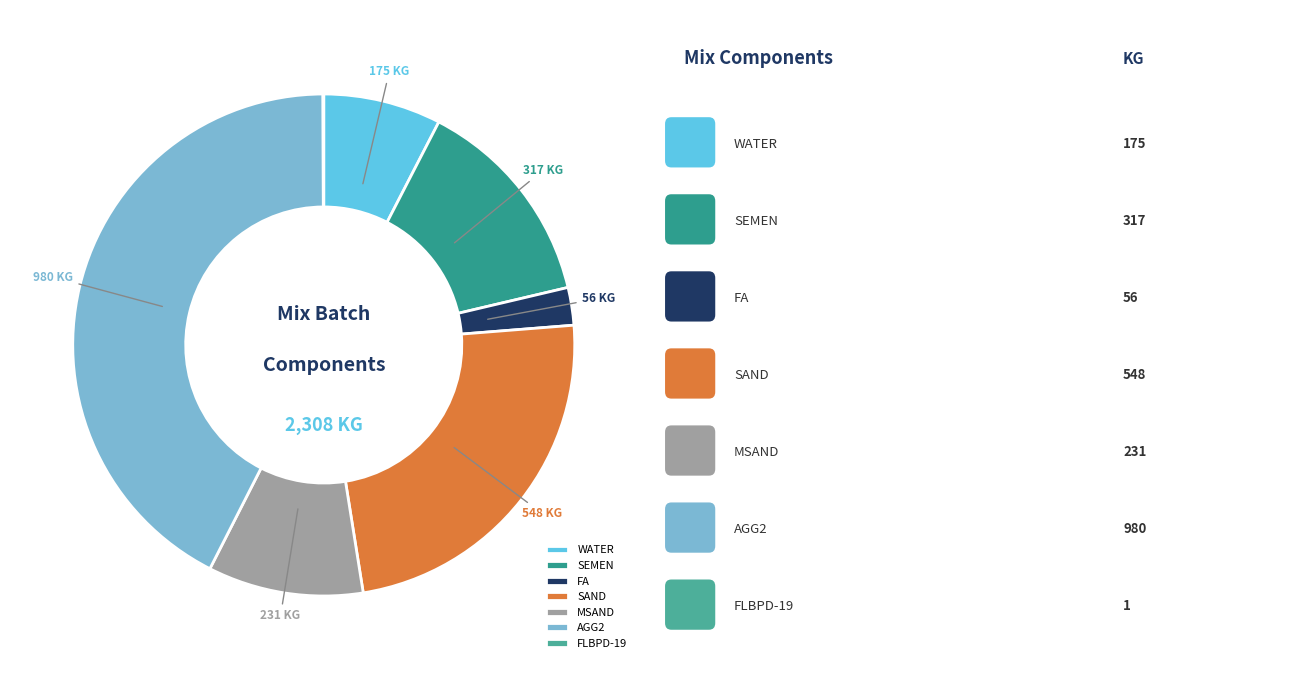

To the nearest percent, what portion does WATER represent?

8%